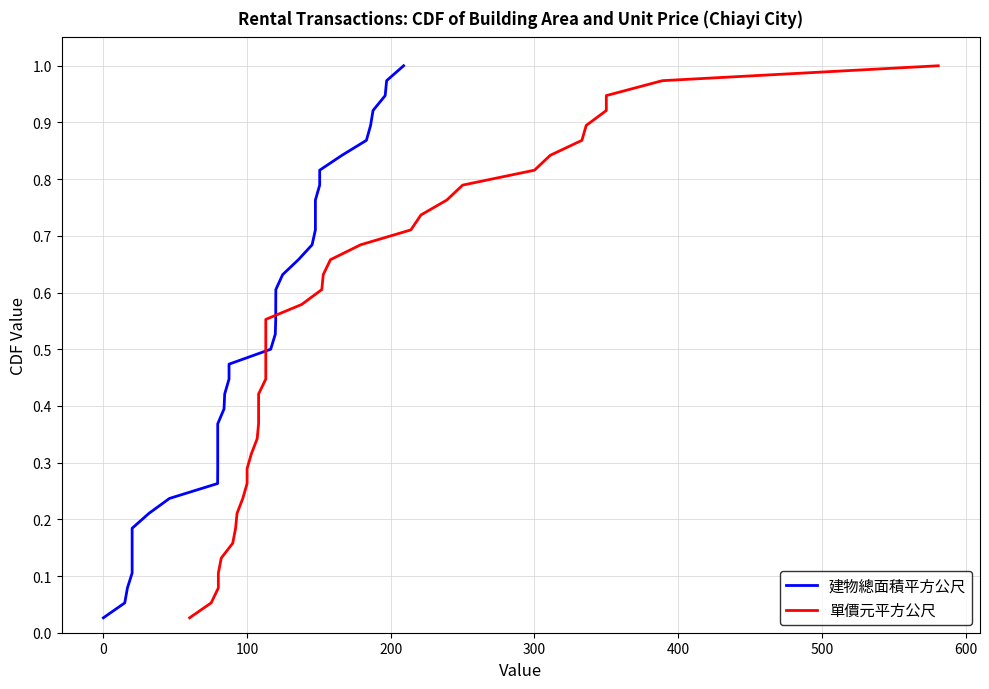

What is the difference between the maximum and minimum values in the 單價元平方公尺 series?

1.0